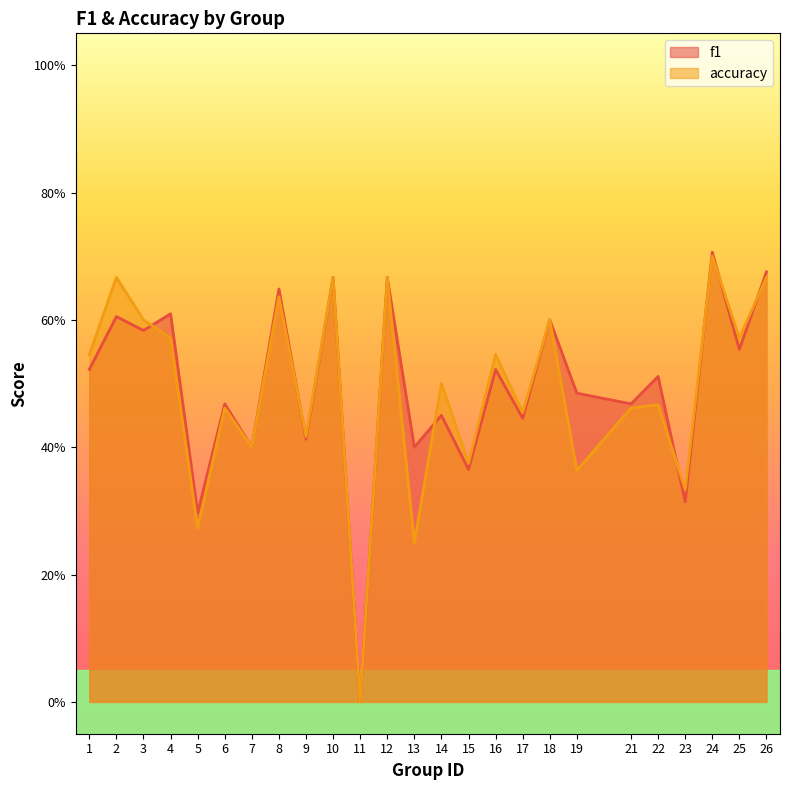

How many interior local valleys does the accuracy series have?

10